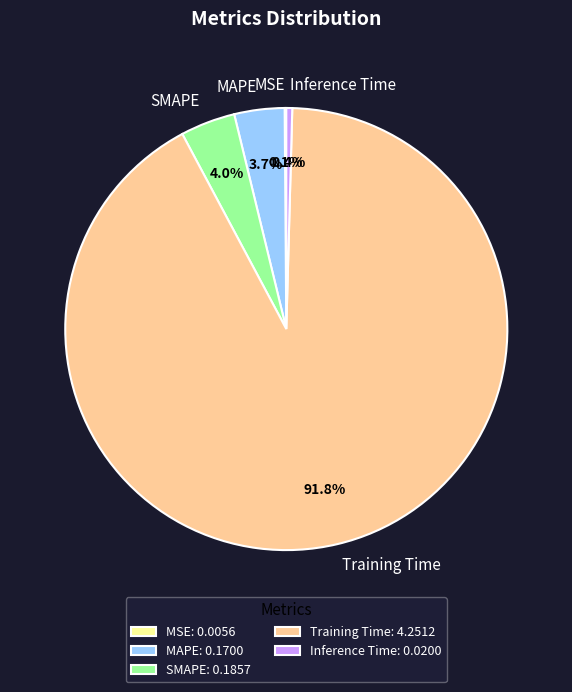

What percentage do Inference Time and MAPE together represent?

4.1%